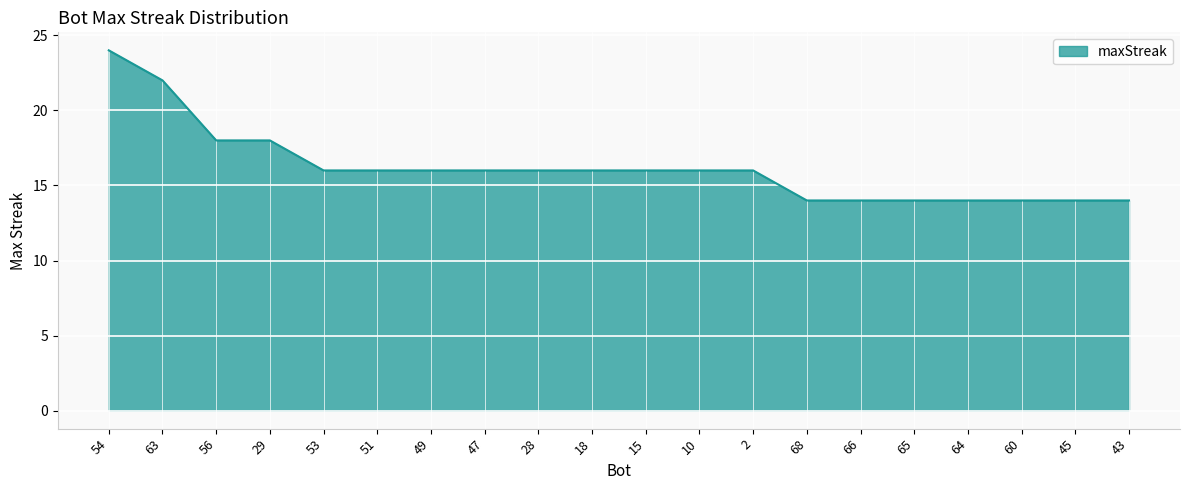

What is the difference between the maximum and second lowest values?

10